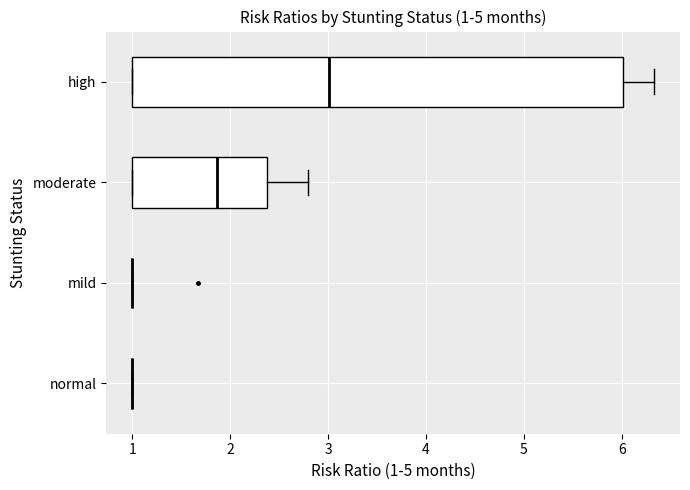

Which box is the widest, from its left edge to its right edge?

high